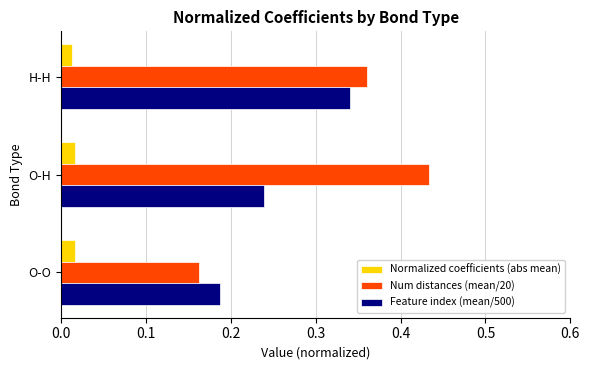

The Feature index (mean/500) series shows 0.1 at H-H. True or false?

False